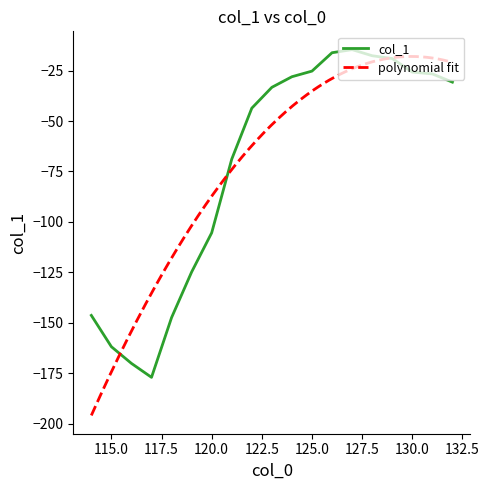

Rank the categories by value from highest to lowest.

127, 126, 128, 129, 125, 130, 131, 124, 132, 123, 122, 121, 120, 119, 114, 118, 115, 116, 117